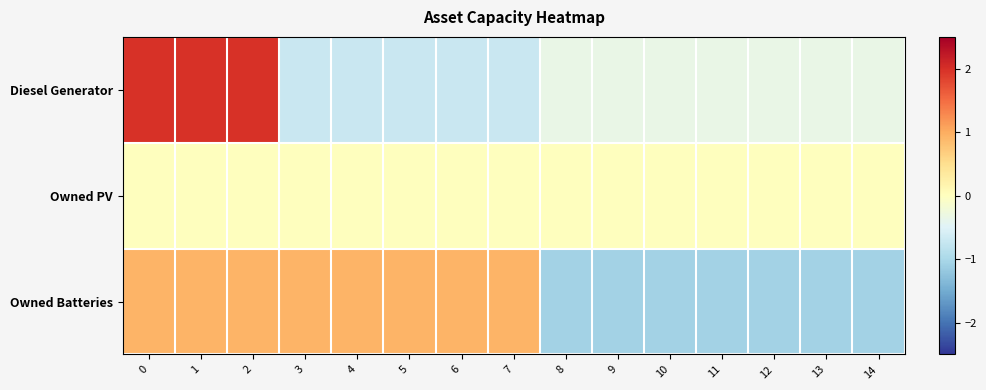

What is the spread (max minus min) of values at 7?

1.6